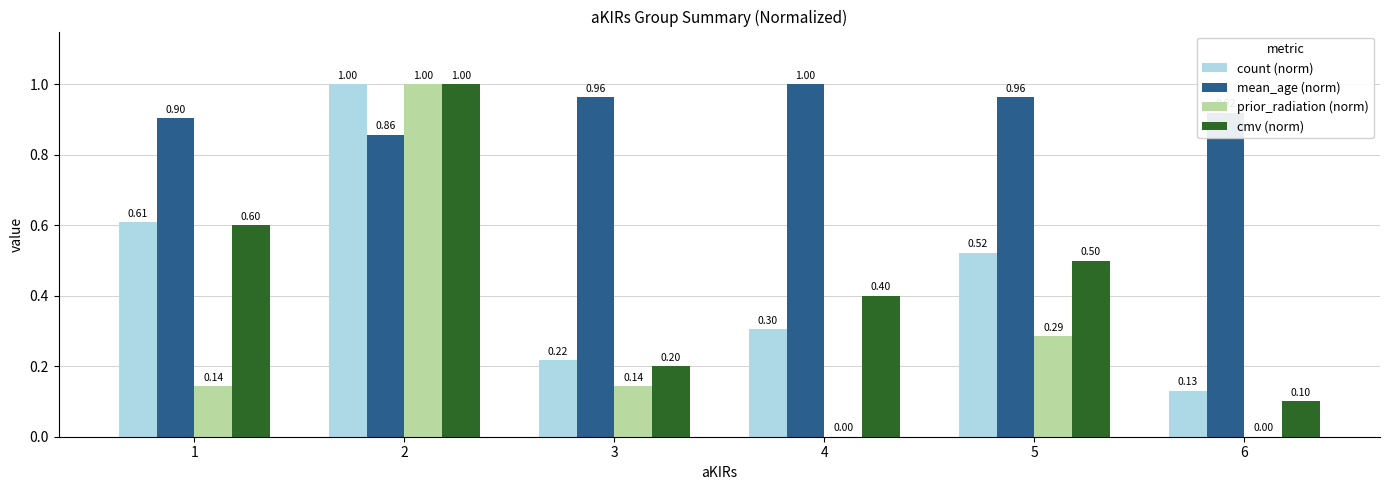

What is the approximate value of count (norm) at 4?

0.3